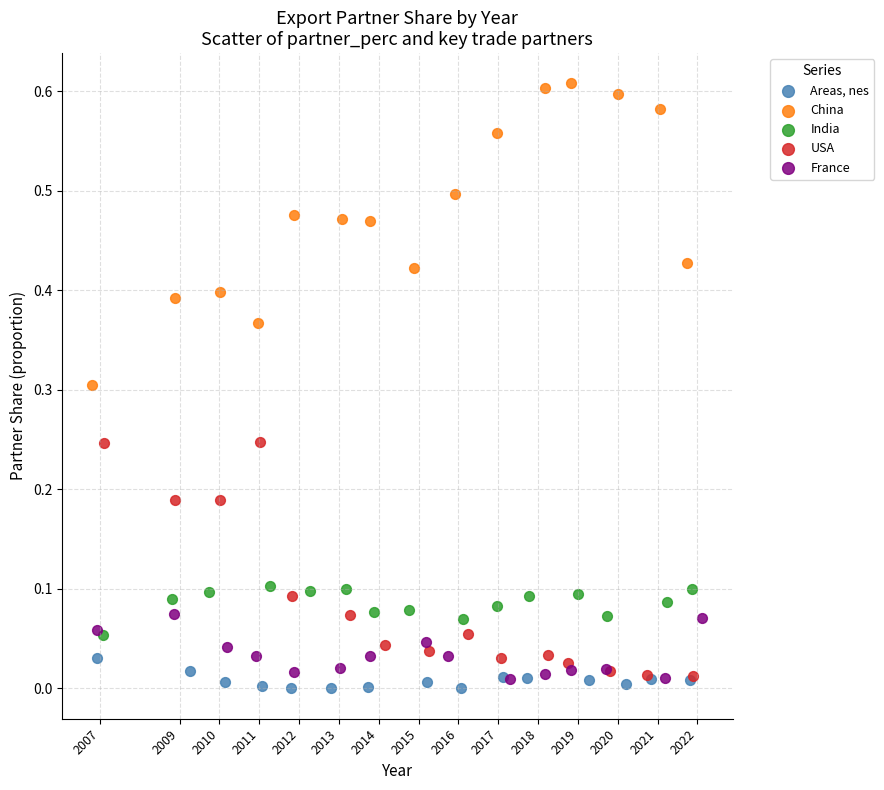

Which series reaches the maximum Y coordinate?

China